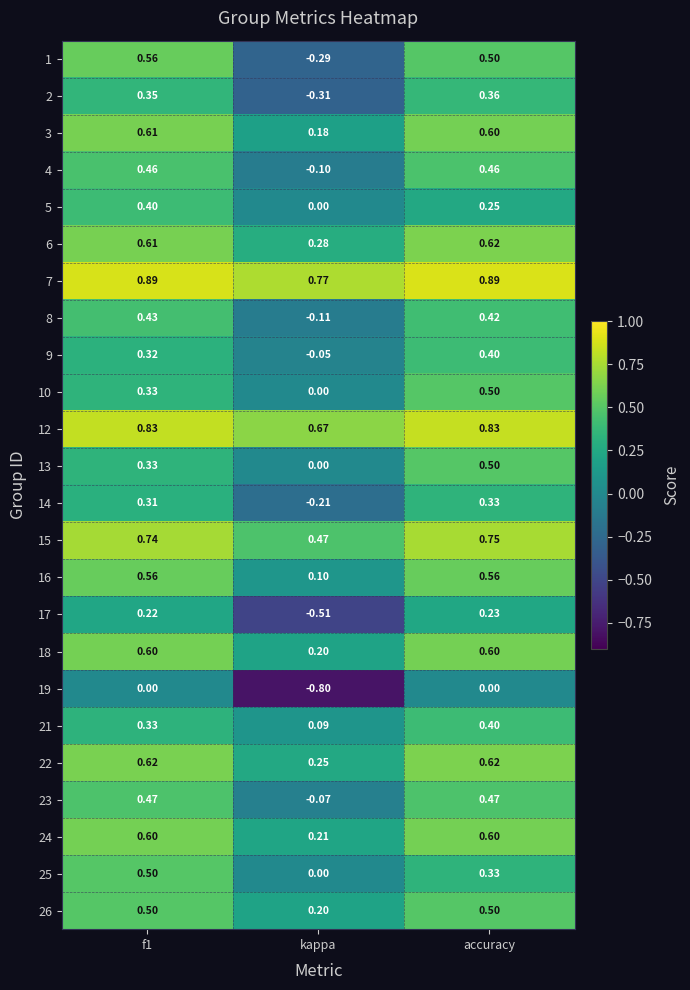

What is the spread (max minus min) of values at kappa?

1.6